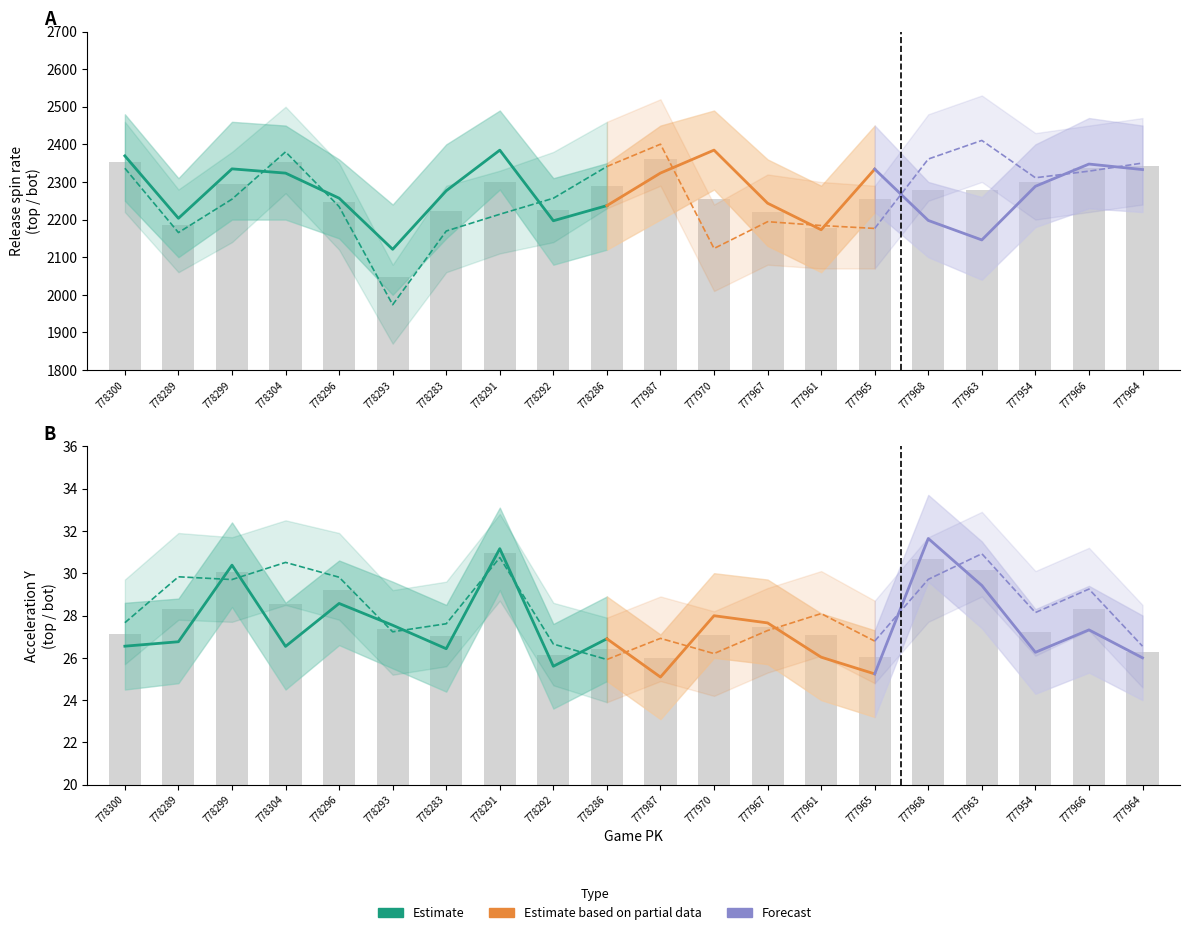

At which category is the sum across all series the highest?

777987